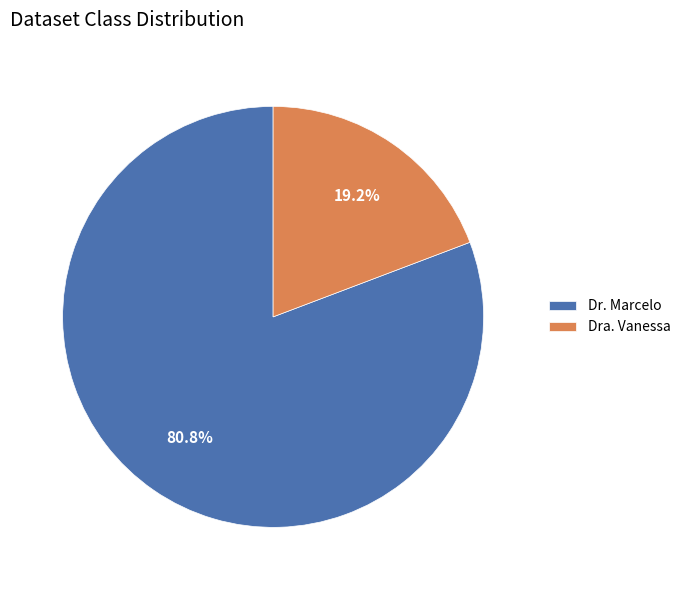

To the nearest percent, what percentage of the pie is Dr. Marcelo?

81%